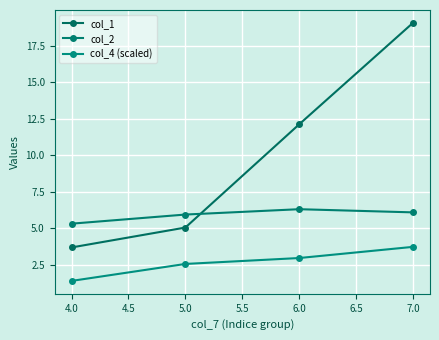

What is the minimum value shown in the chart?

1.4